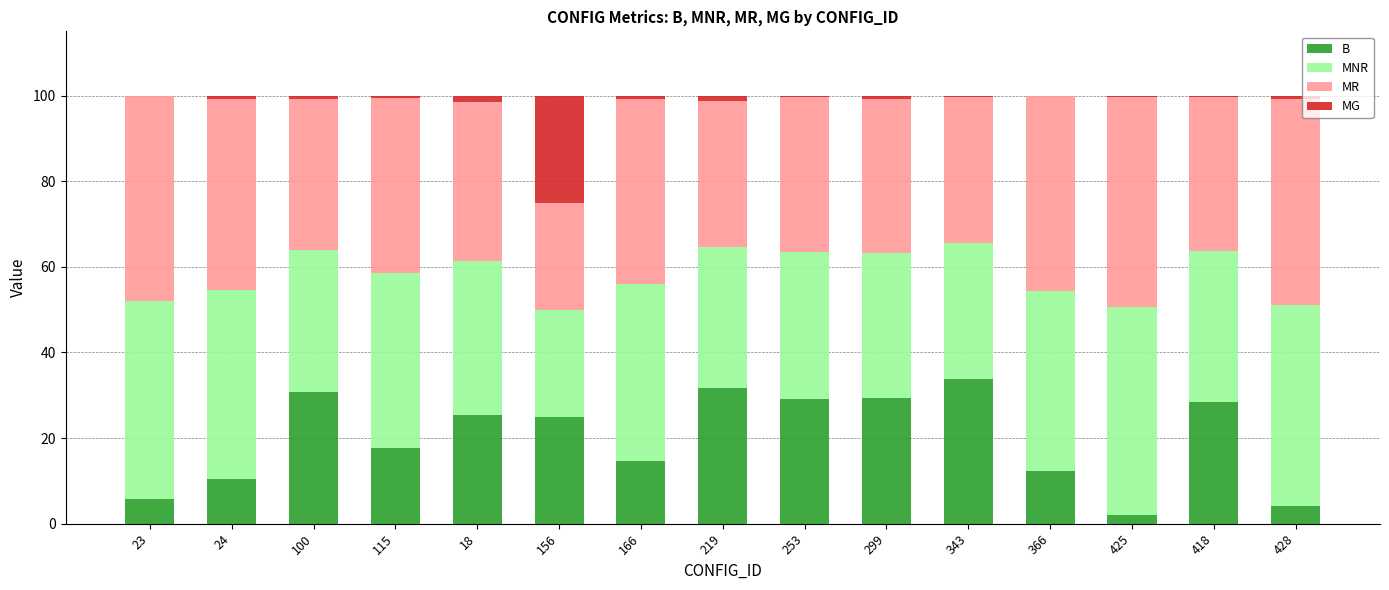

What is the highest value of the B series?

33.7